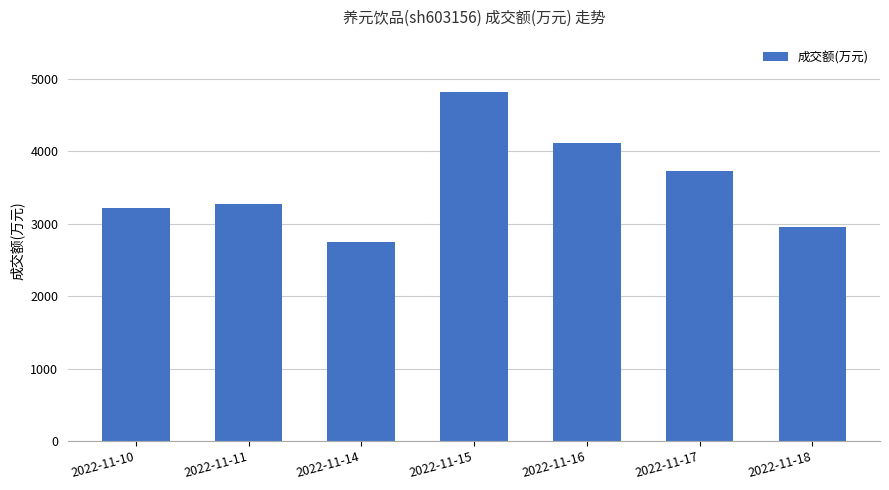

What is the smallest value displayed?

2748